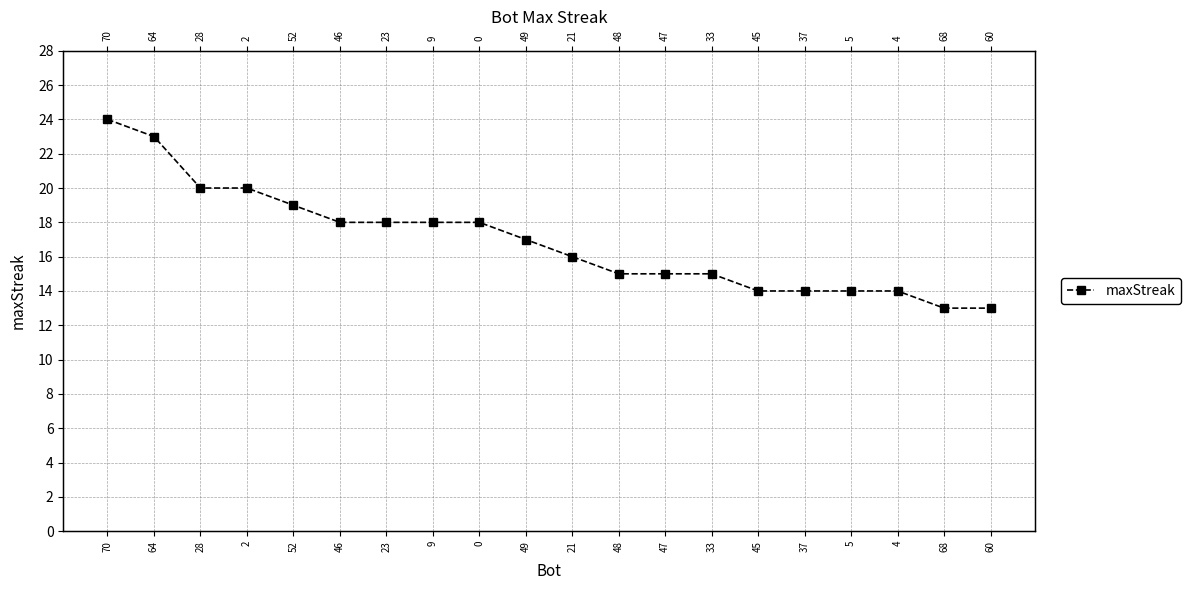

The chart shows a value of 18 at 23. True or false?

True